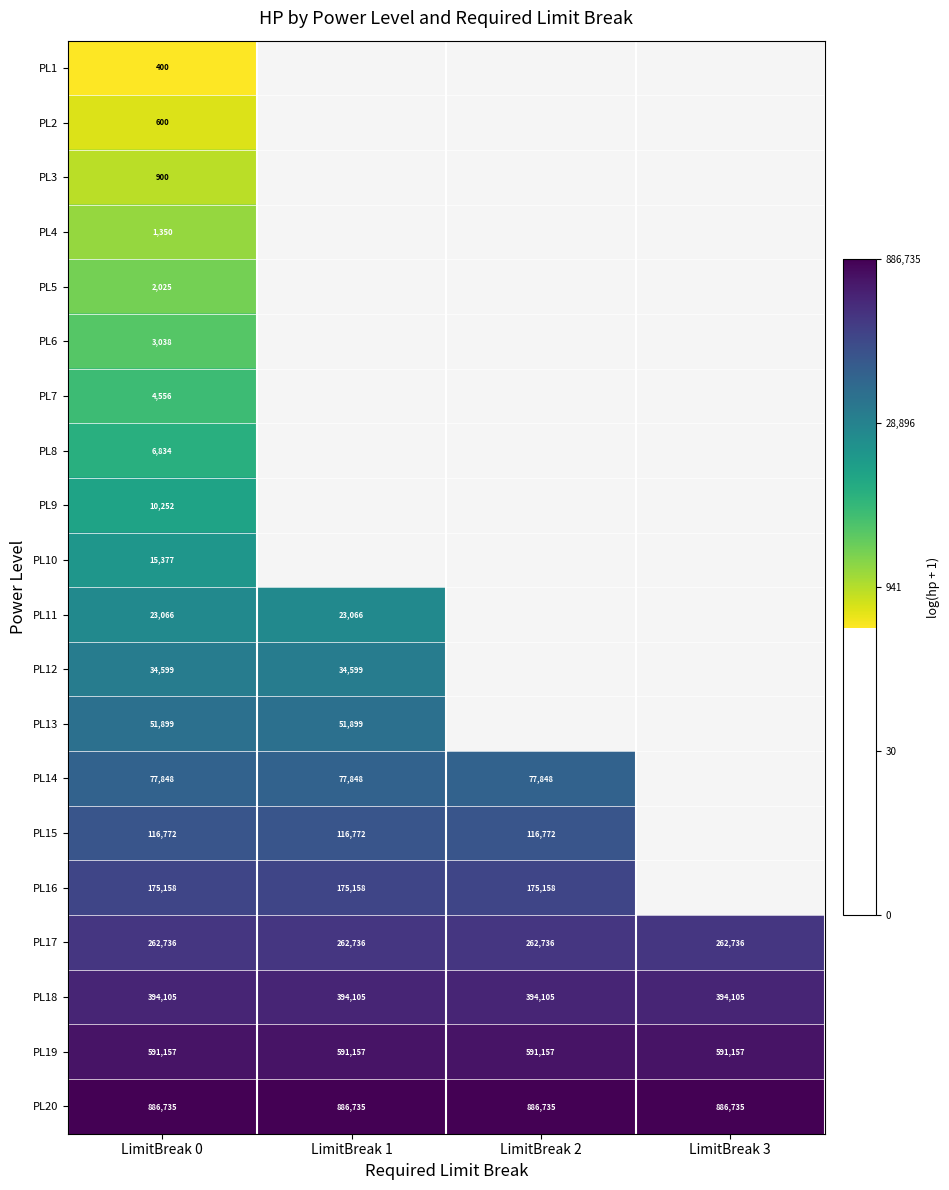

Is the value of PL20 at LimitBreak 2 greater than the value of PL14 at LimitBreak 2?

Yes